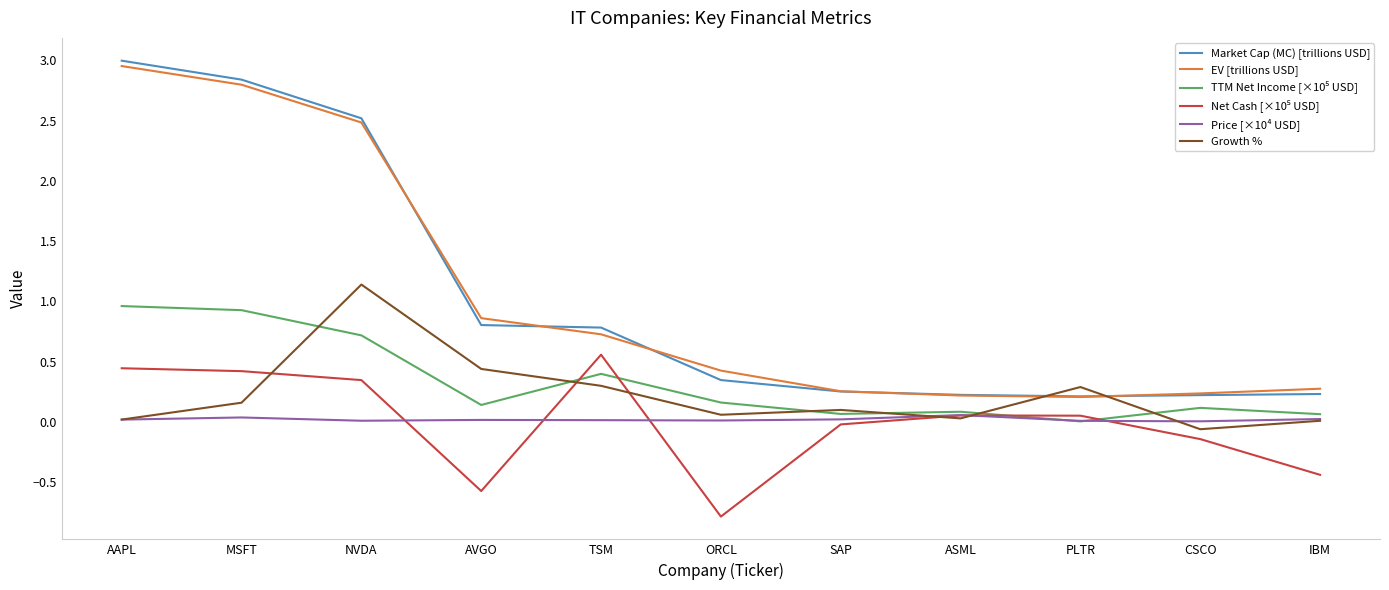

What is the difference between the highest and lowest values at TSM?

0.8